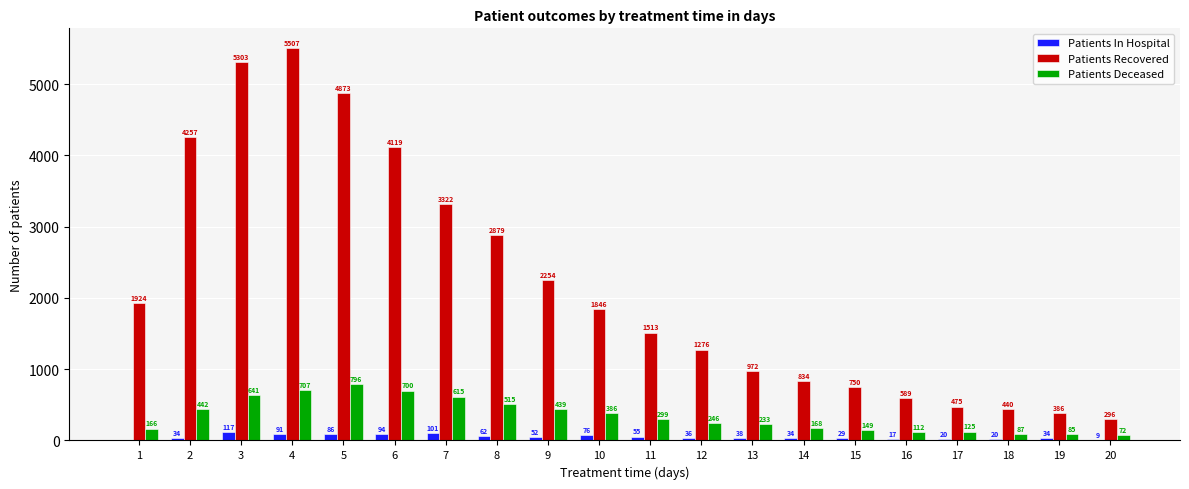

The value of Patients Recovered at 14 is 1251. True or false?

False